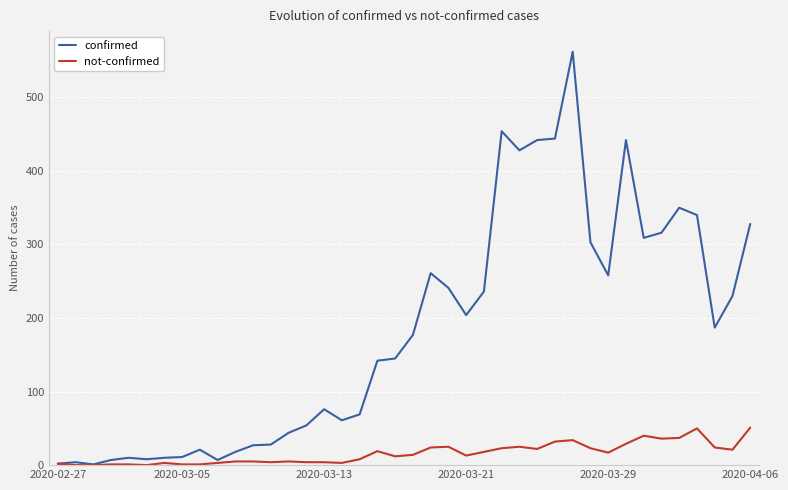

What is the highest value of the not-confirmed series?

51